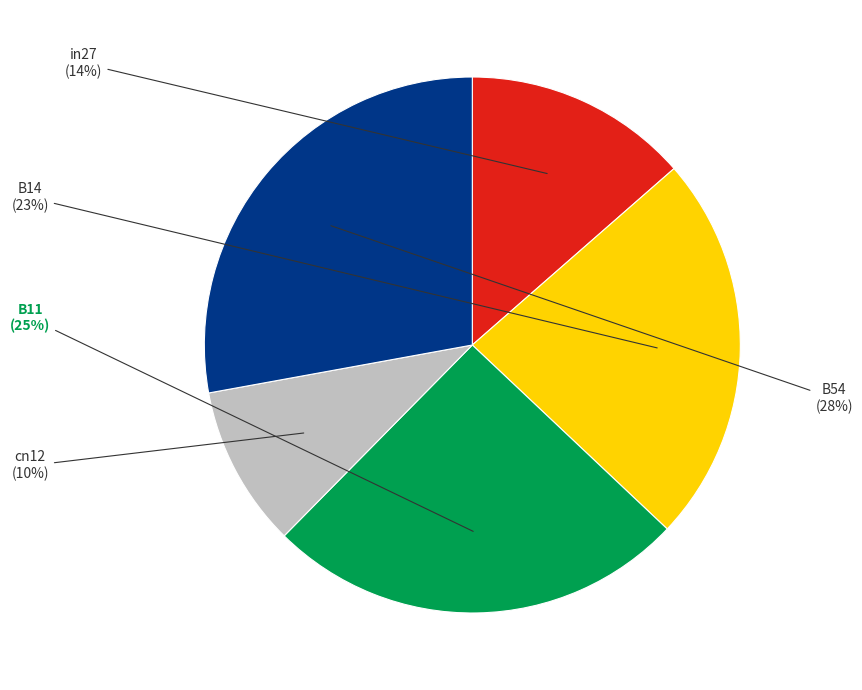

Which category has the biggest portion of the pie?

B54